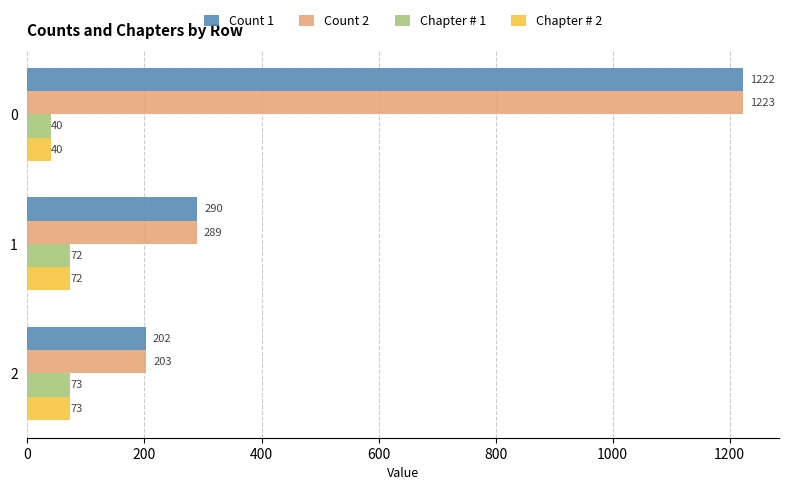

True or false: Chapter # 1 has a value of 72 at 1.

True